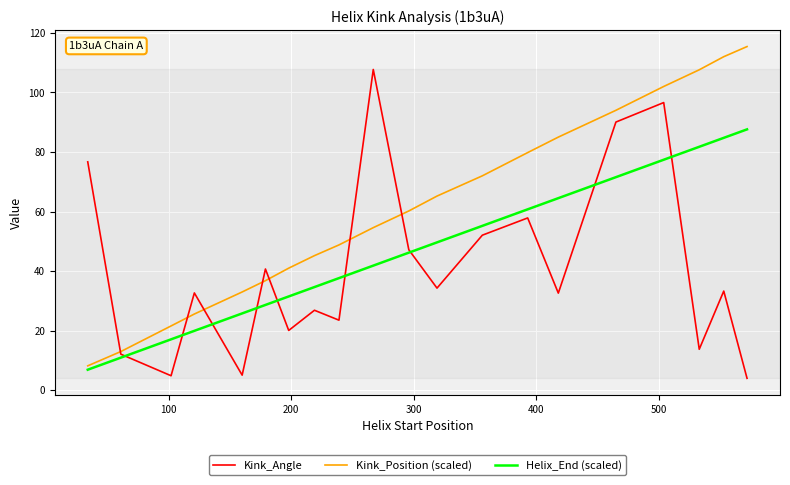

Which series has the largest total across all categories?

Kink_Position (scaled)